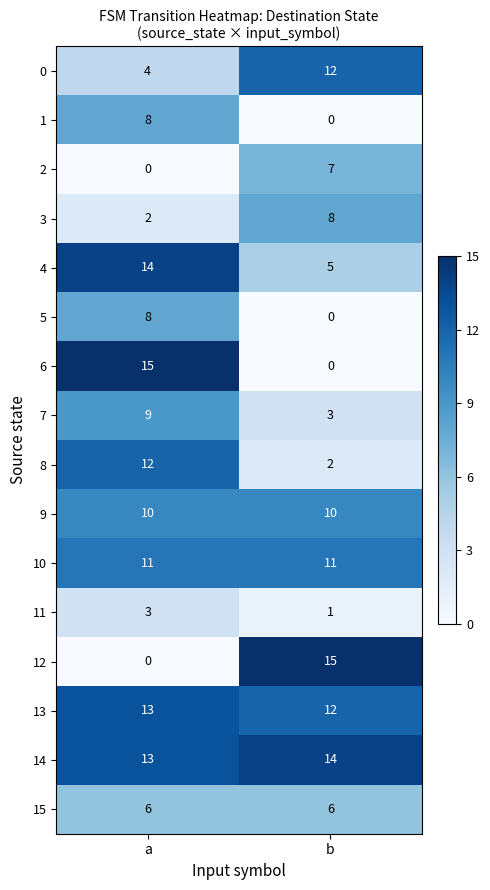

What is the maximum value for 6?

15